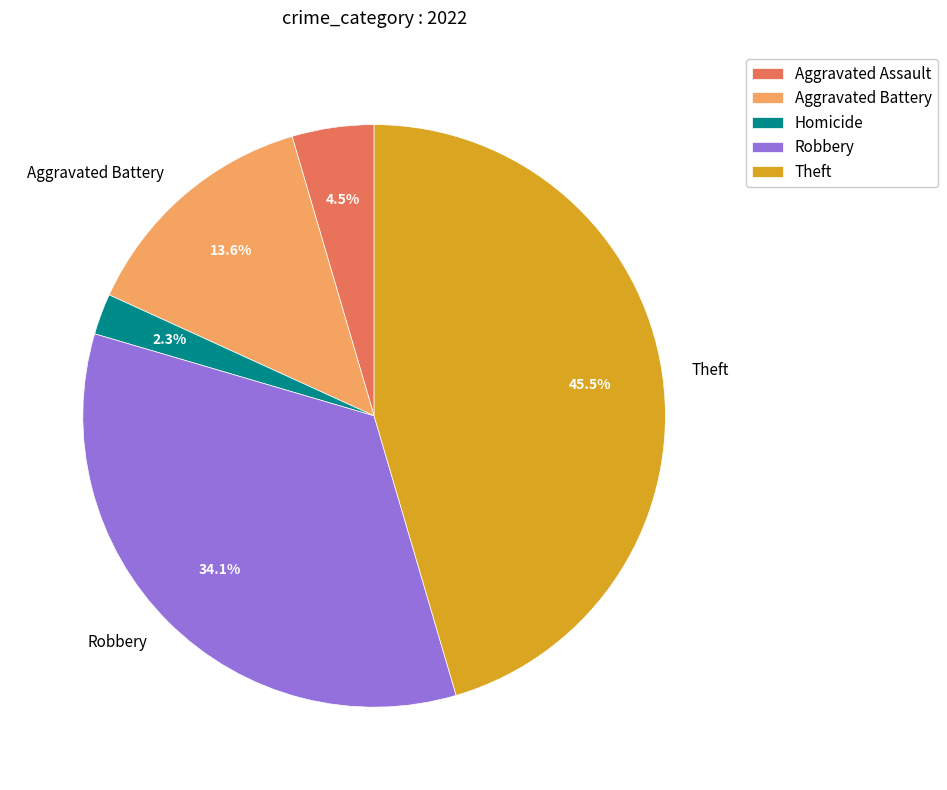

What is the total percentage of Aggravated Assault and Robbery?

38.6%